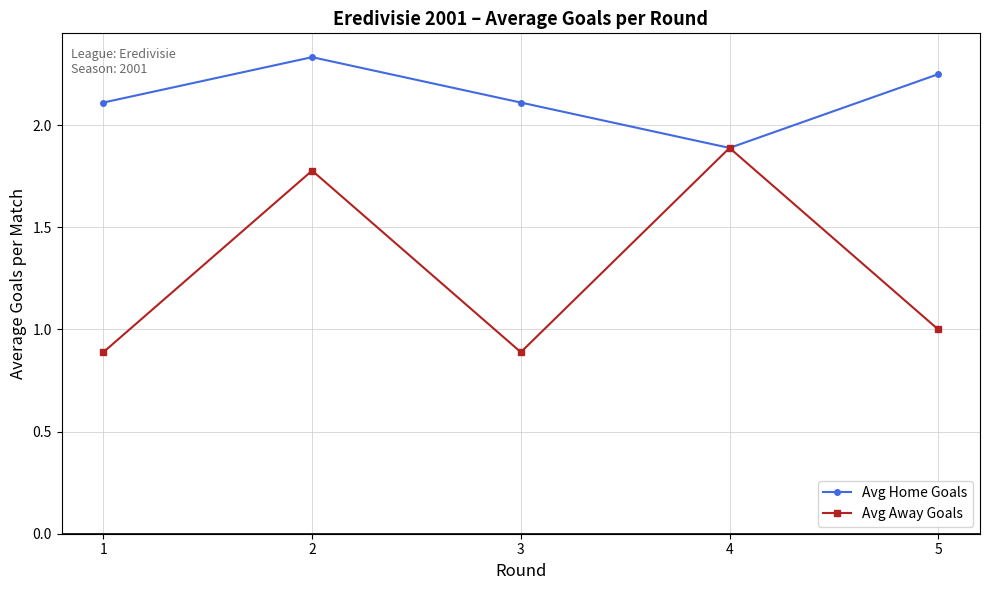

List the series in order of their peak value, highest first.

Avg Home Goals, Avg Away Goals